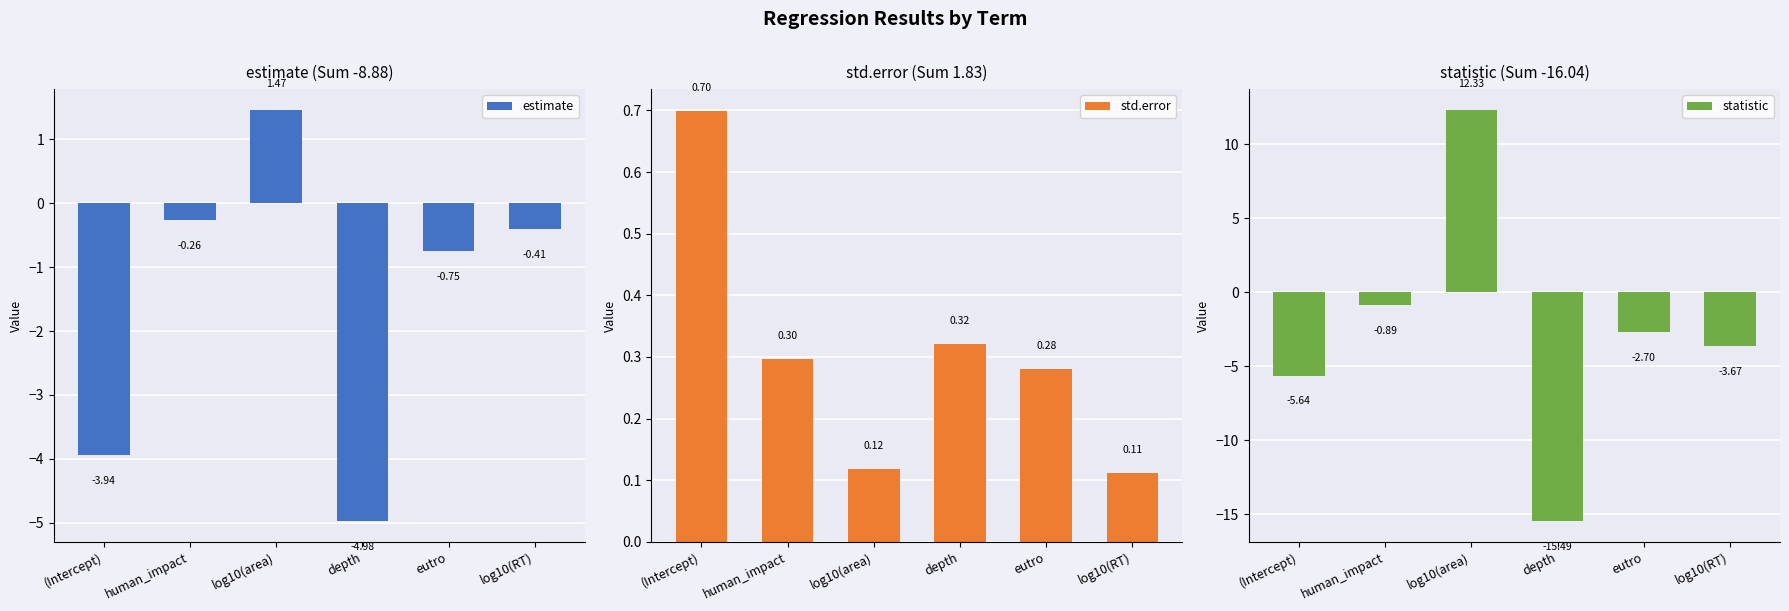

What is the label of the 3rd bar from the right?

depth